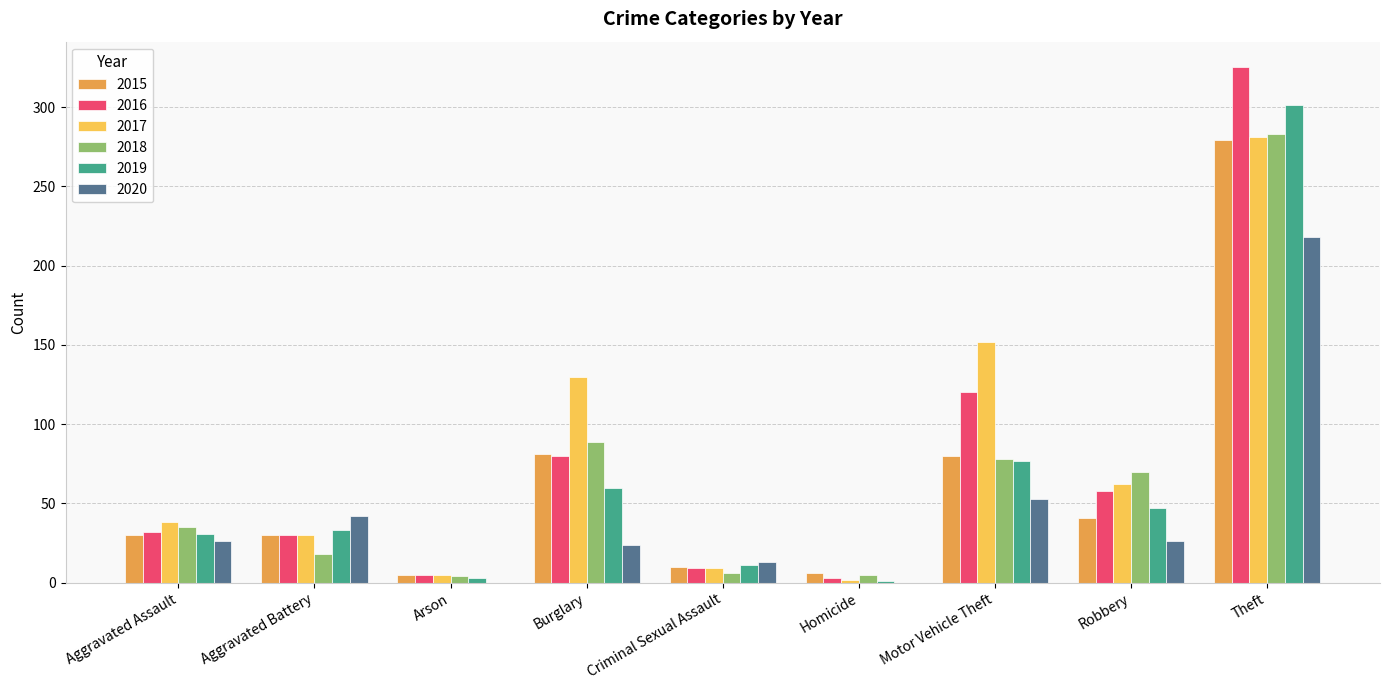

Is it true that 2020 equals 26 at Robbery?

True